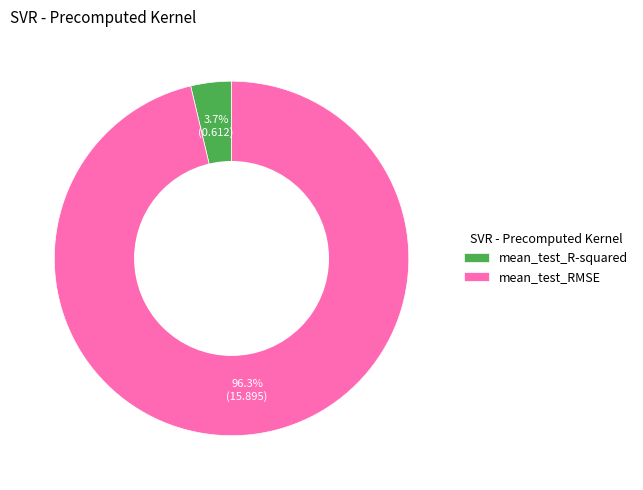

Which category has the biggest portion of the pie?

mean_test_RMSE